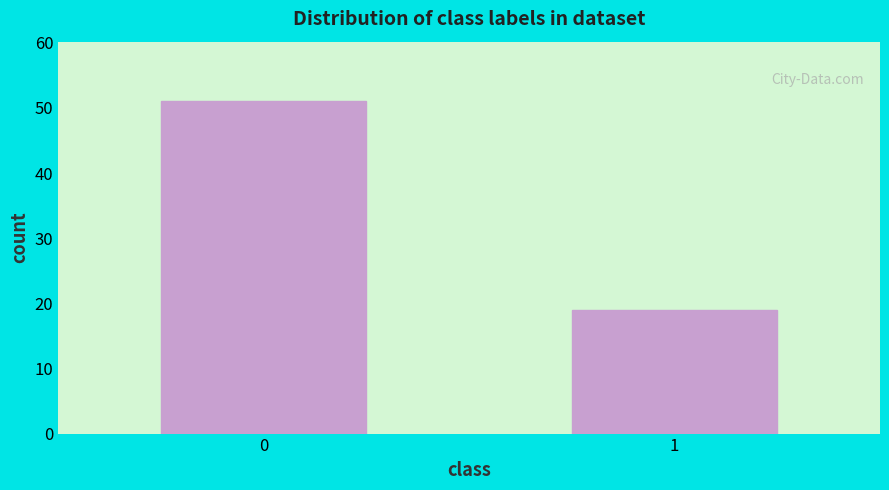

Reading left to right, transcribe all the data shown in this chart.

0=51	1=19